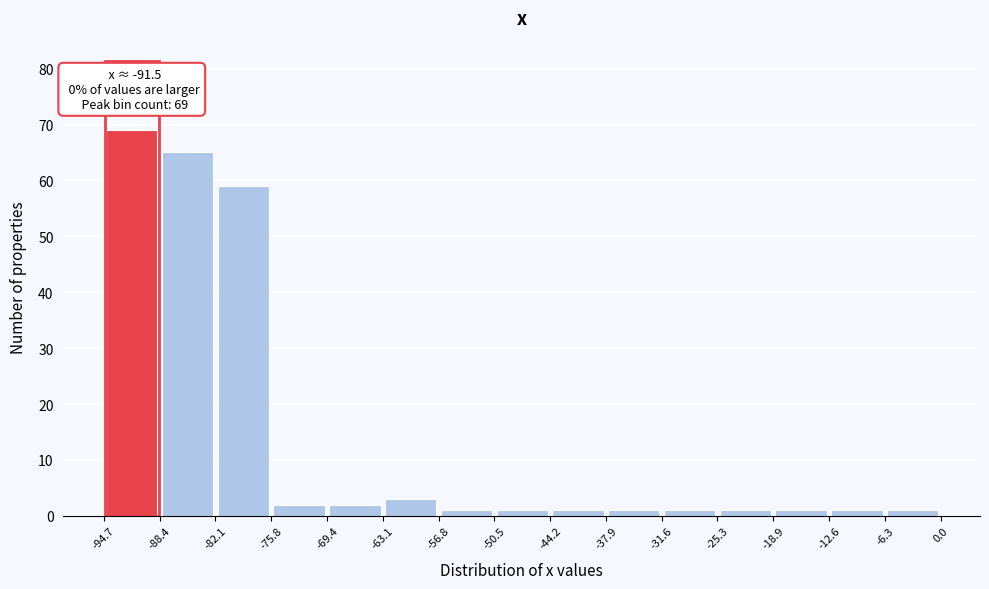

Over which range of the x-axis is the bar tallest?

-94.7 to -88.4